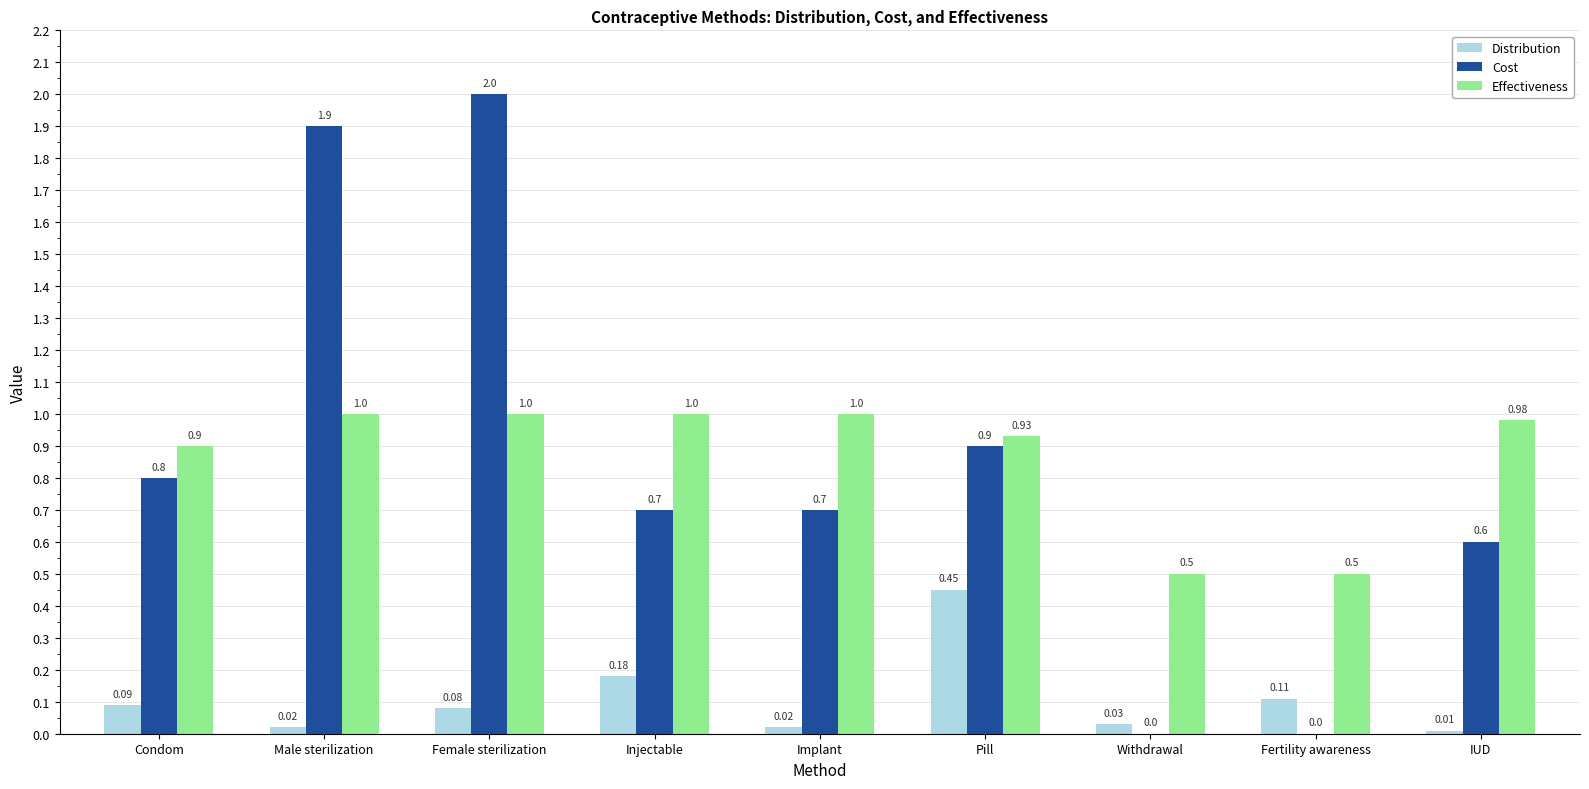

What is the sum of all Cost values?

7.6